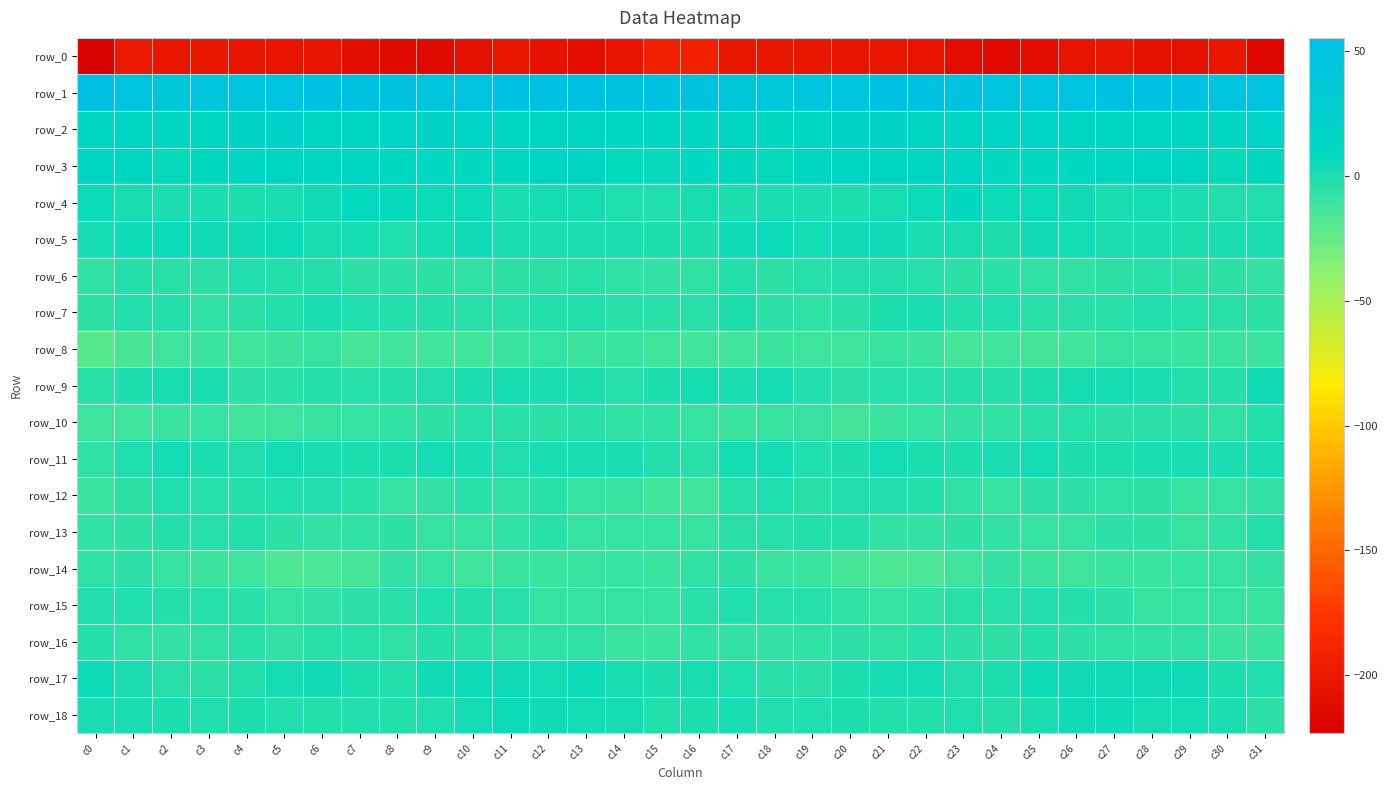

What is the maximum value shown in the chart?

55.2